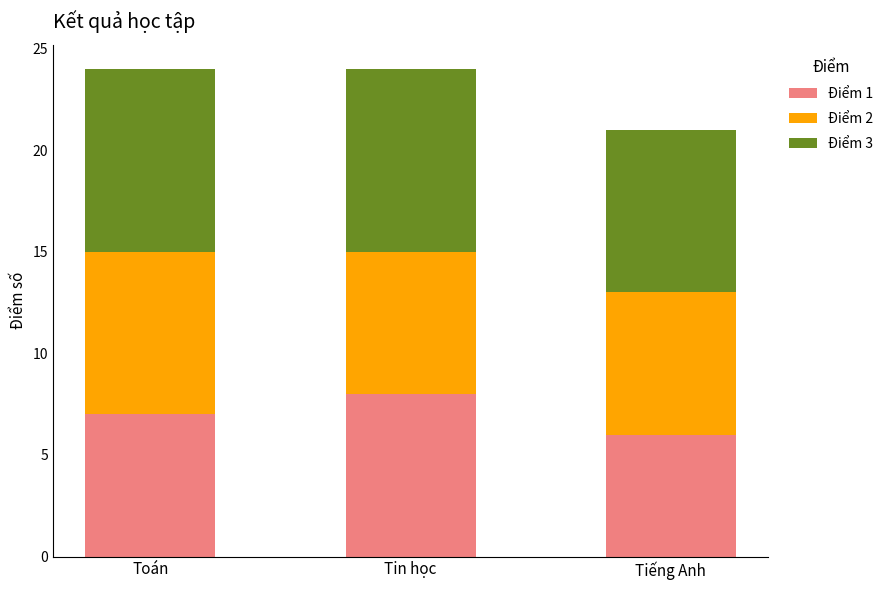

Is it true that Điểm 1 equals 7 at Toán?

True